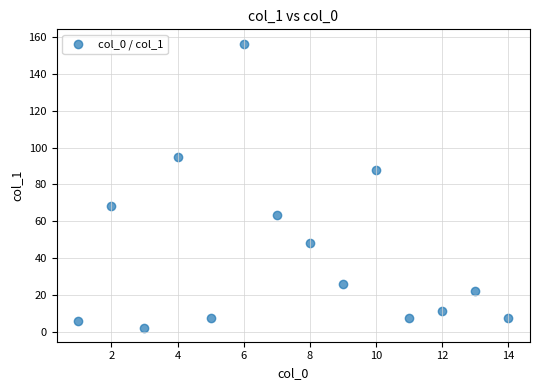

What is the range of X values (max minus min)?

13.0